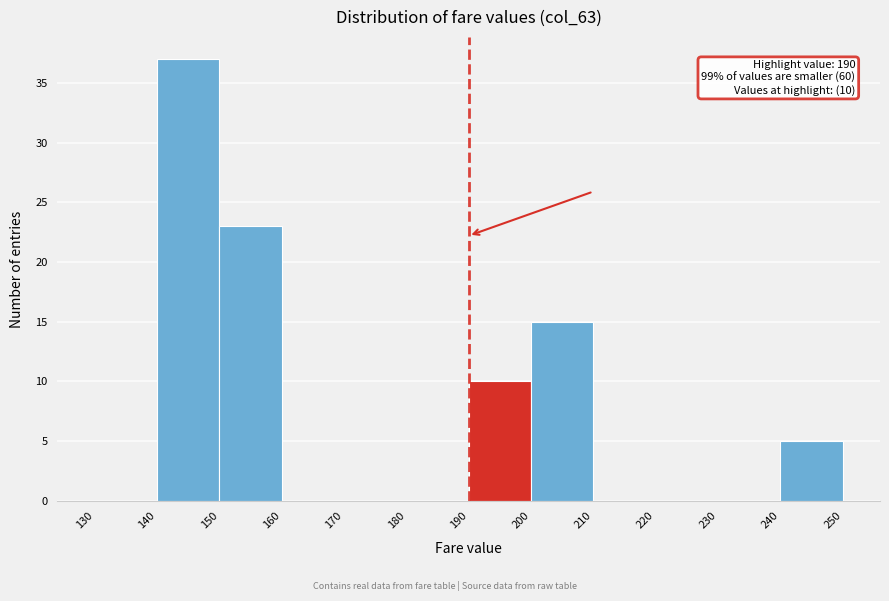

Over which range of the x-axis is the bar tallest?

140 to 150